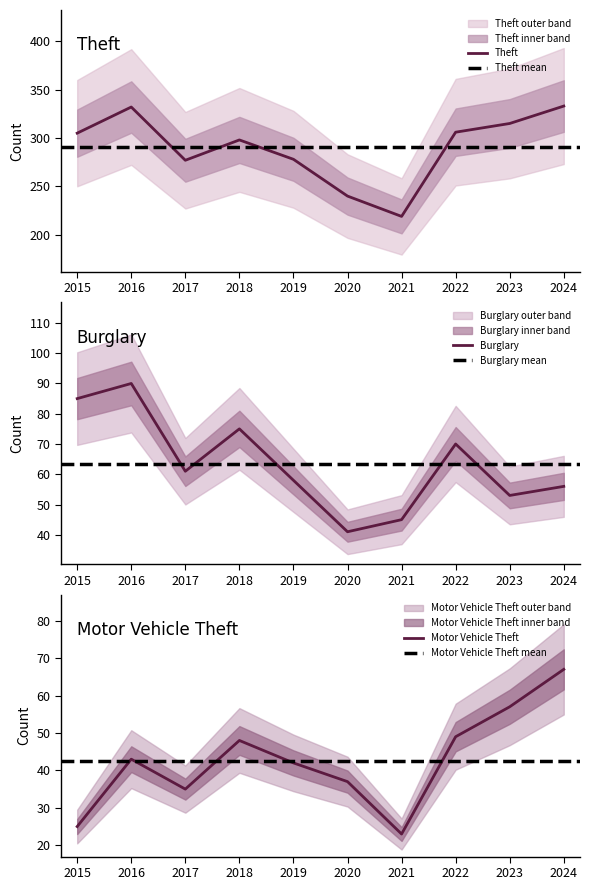

What is the value of the Motor Vehicle Theft point at the 9th from the left?

57